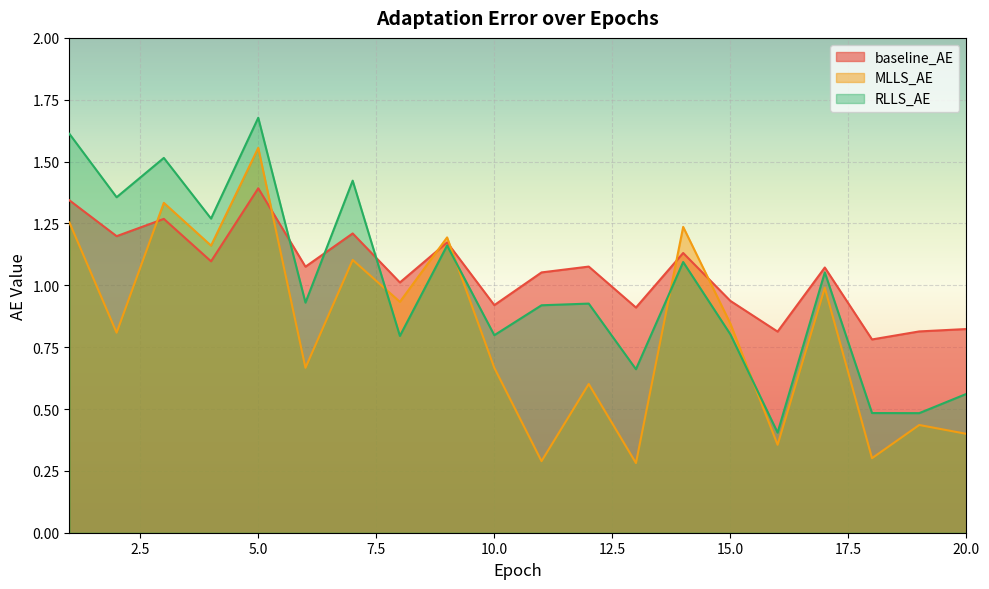

At which category is the sum across all series the highest?

5.0